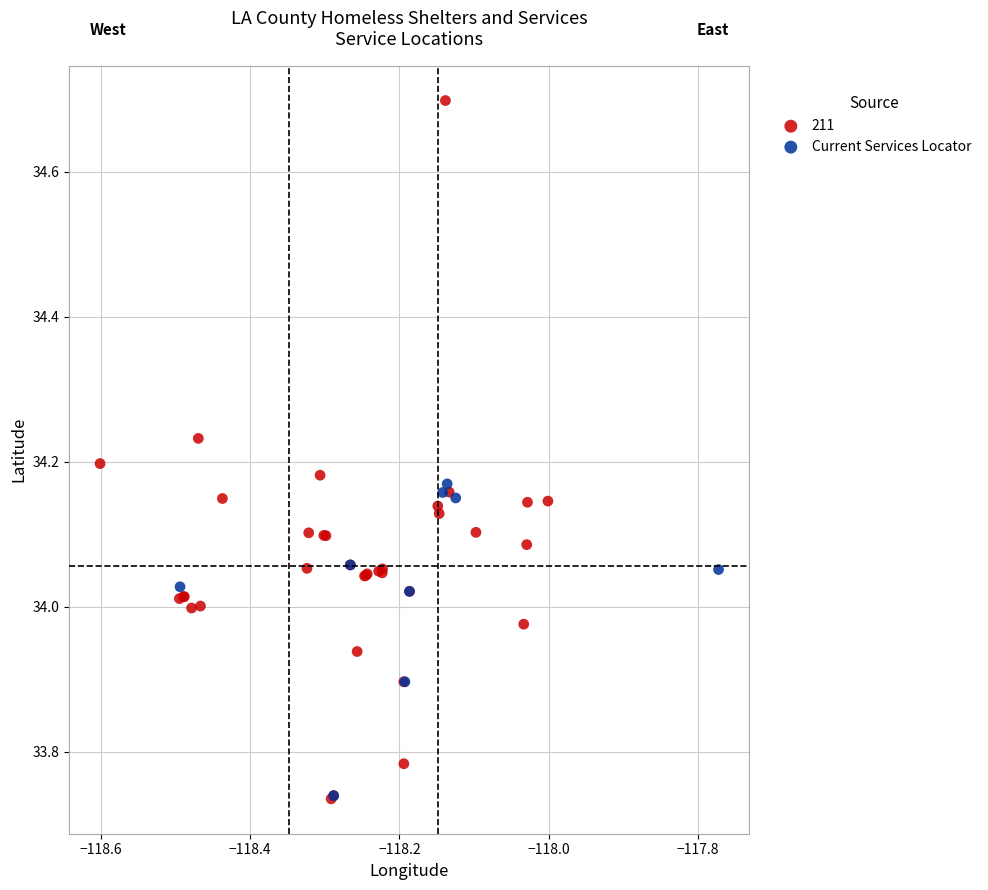

Which series has the largest Y range (max minus min)?

211